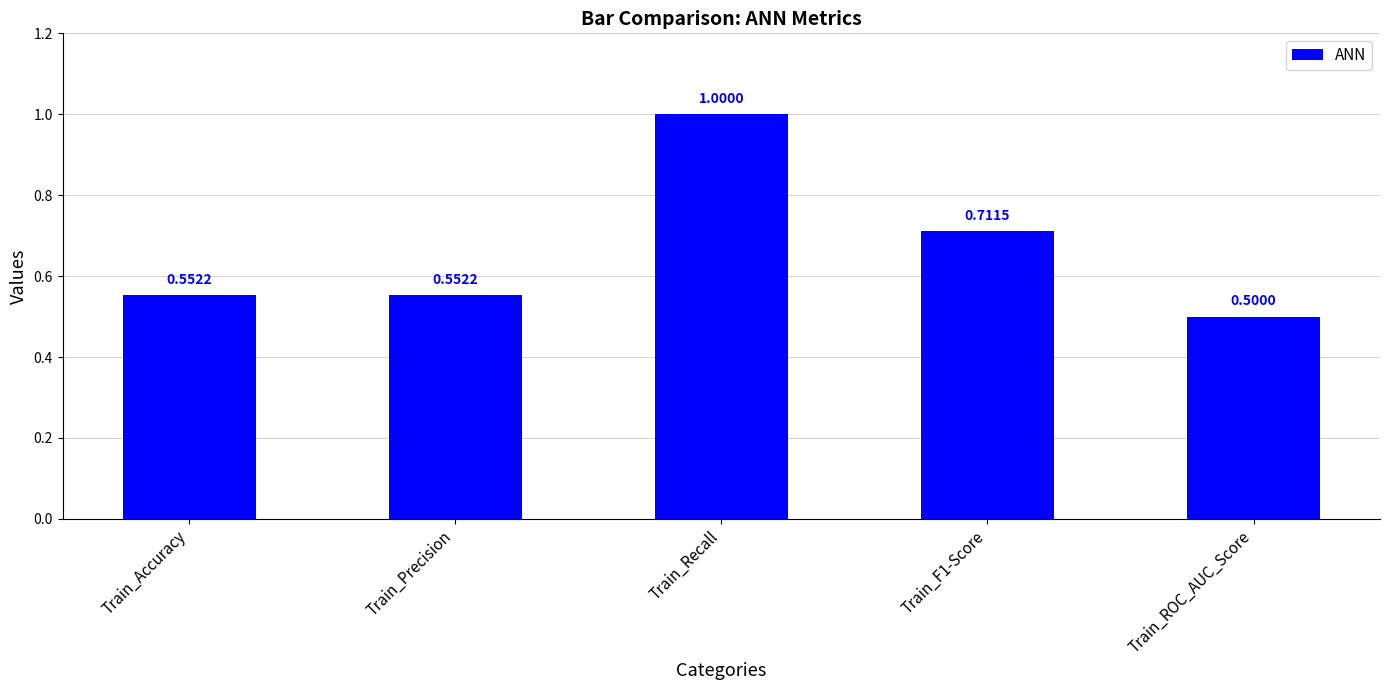

How many bars are there in total?

5